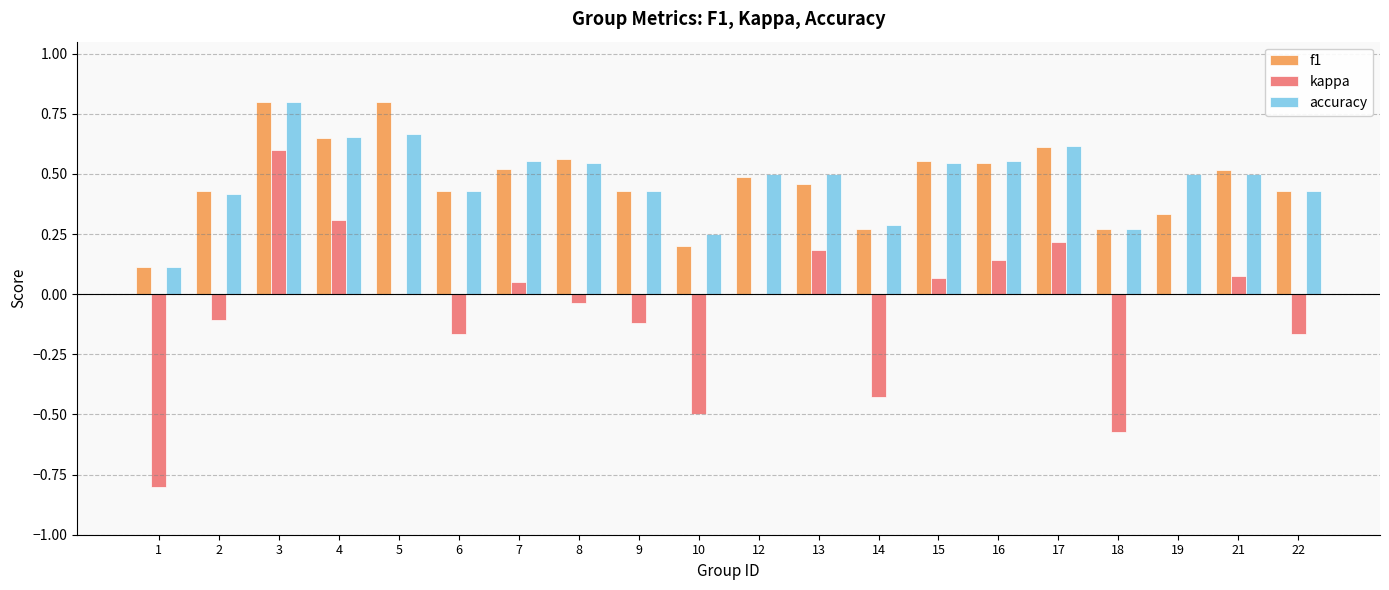

What is the sum of the f1 values at 7 and 9?

0.9